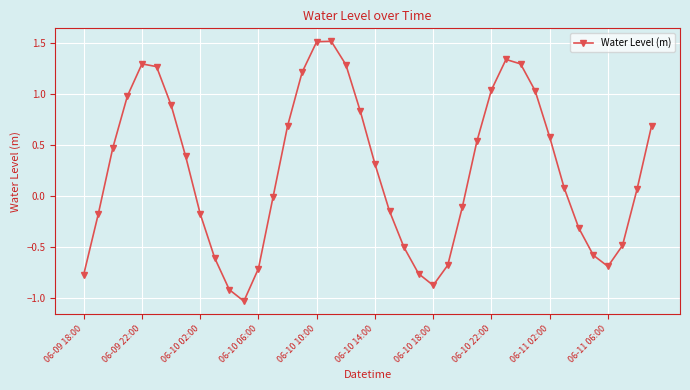

How many distinct data groups are displayed?

1